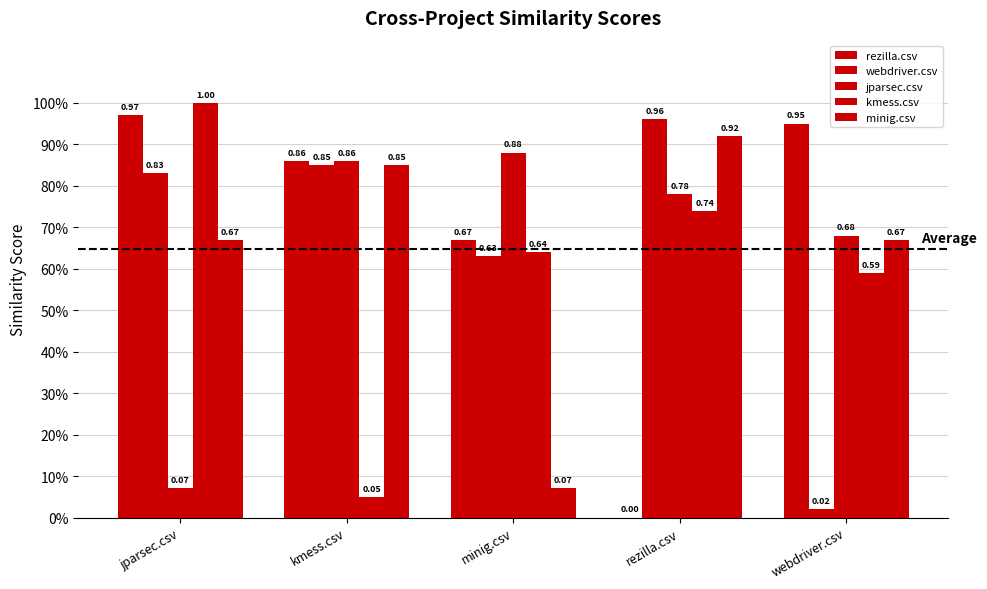

Are the bars grouped side by side (vs. stacked)?

Yes